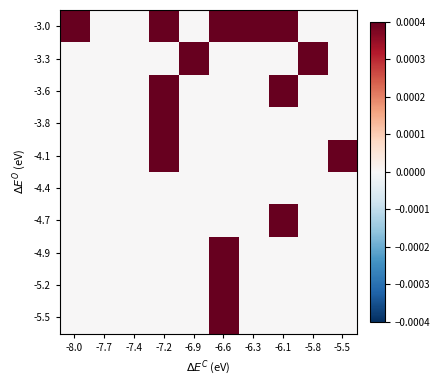

At which category is the sum across all series the highest?

-8.0